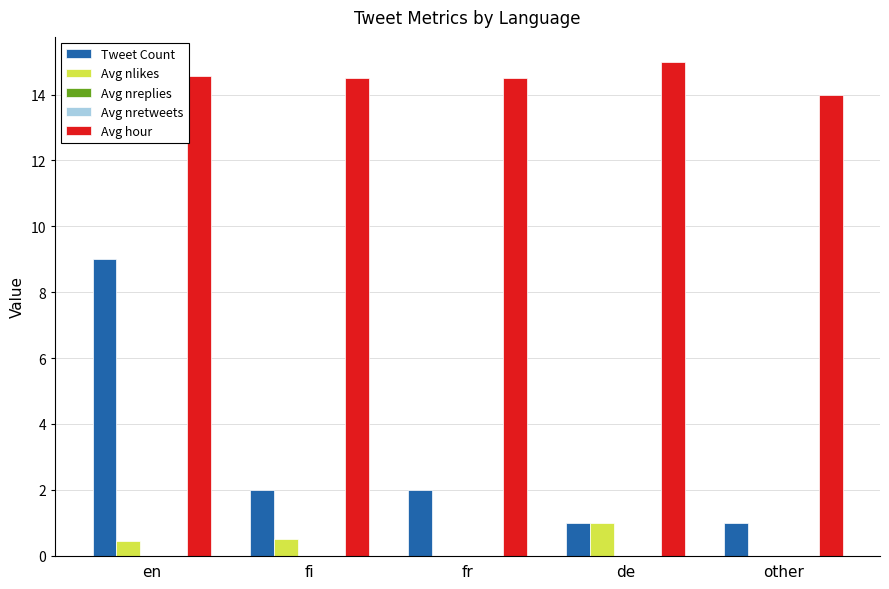

The value of Avg nlikes at other is 0.0. True or false?

True